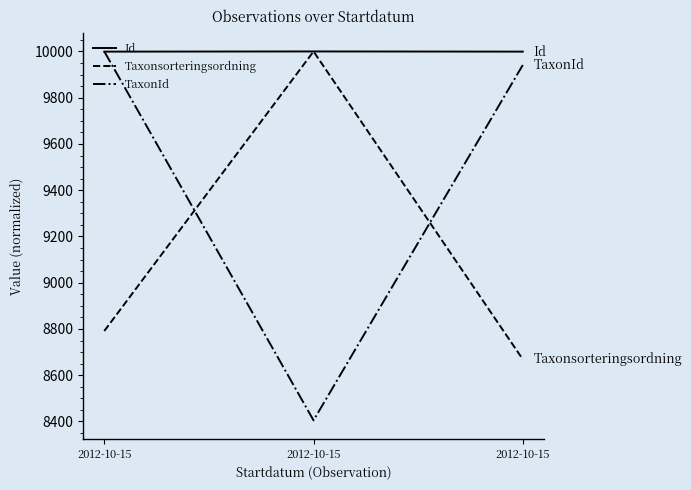

Reading left to right, extract all data points from this chart.

Id: 9999.2	10000.0	9999.2
Taxonsorteringsordning: 8791.2	10000.0	8668.6
TaxonId: 10000.0	8404.8	9941.2